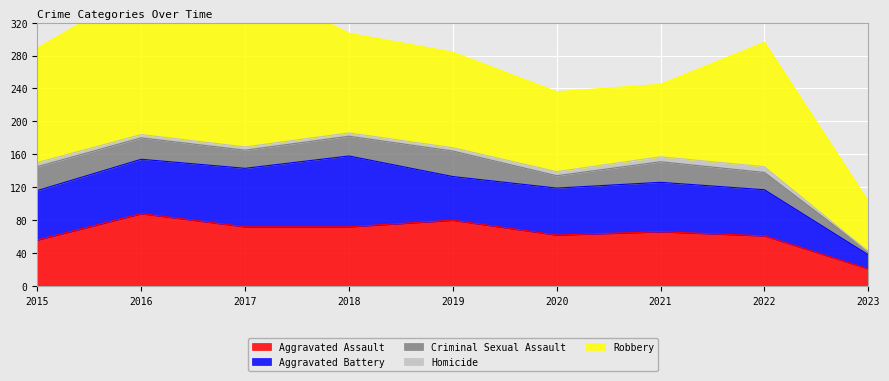

Where is Criminal Sexual Assault nearest to the value 17?

2020